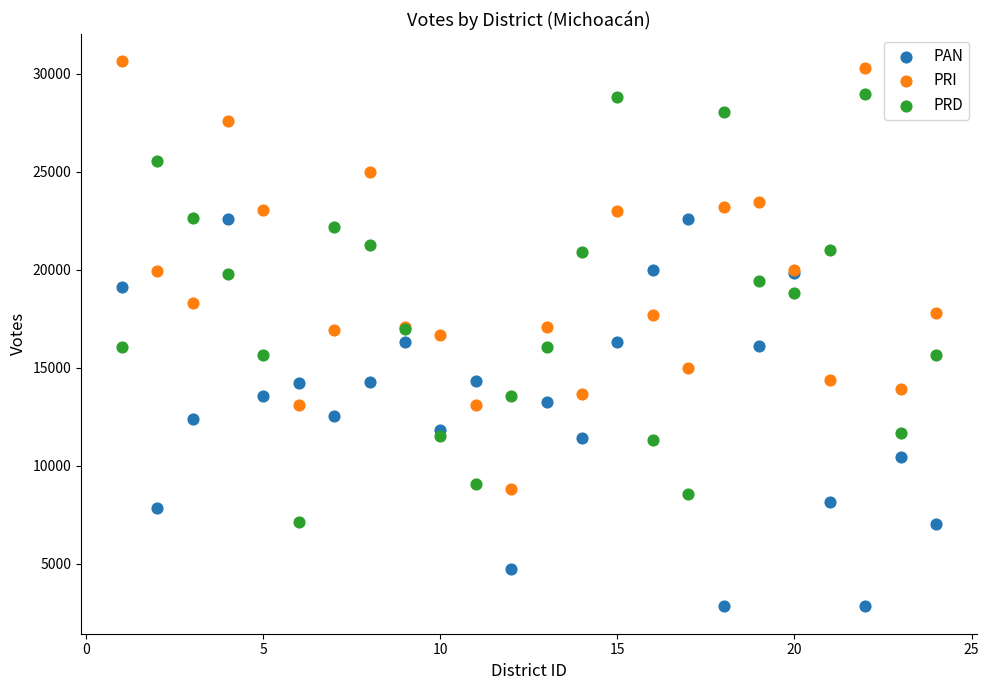

Which series contains the lowest Y value?

PAN